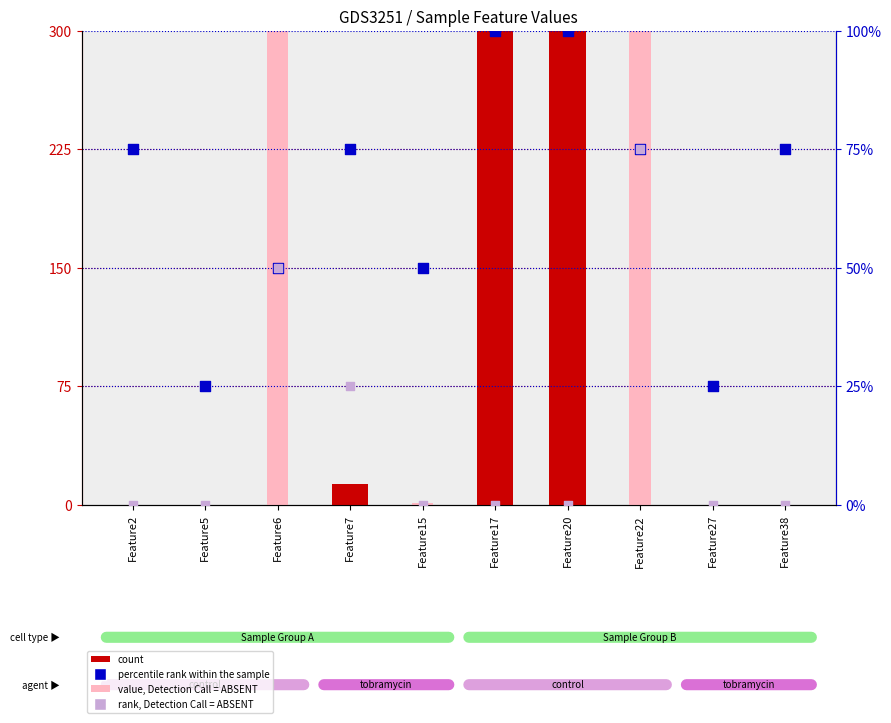

Which series reaches the minimum Y coordinate?

count